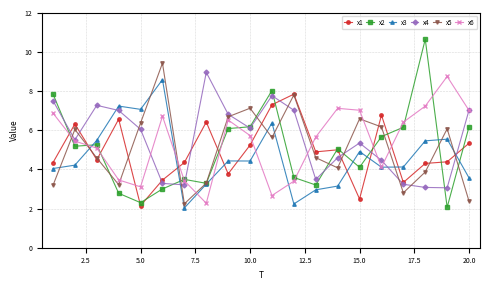

What is the minimum value for x5?

2.2